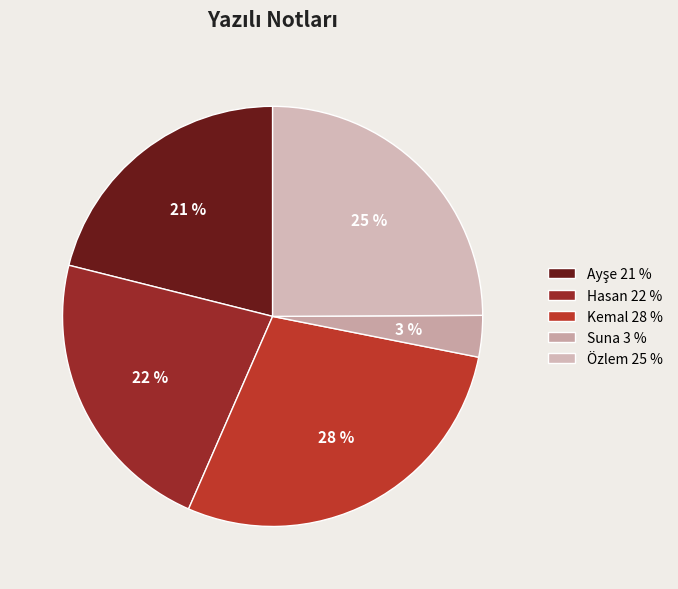

How much of the chart is everything except Suna?

96.8%